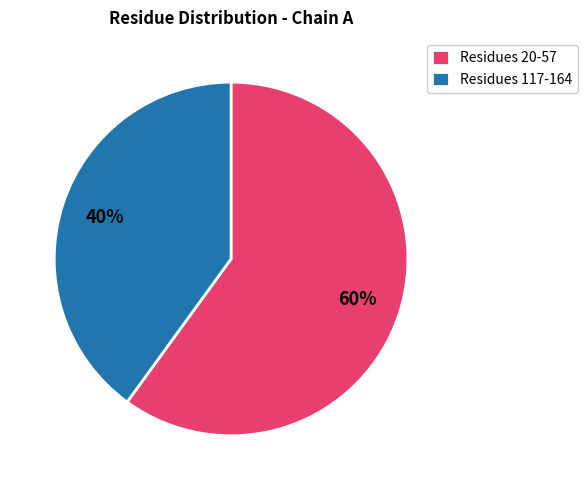

Is the sum of Residues 20-57 and Residues 117-164 greater than half?

Yes